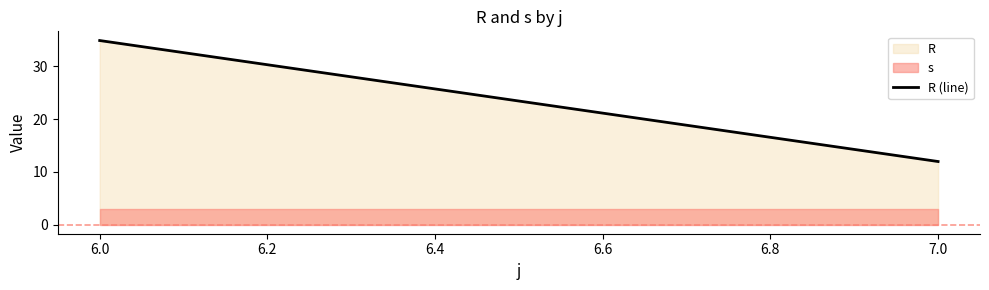

Reading left to right, list all the values displayed in this chart.

R: 6.0=34.9	7.0=11.9
s: 6.0=3.0	7.0=3.0